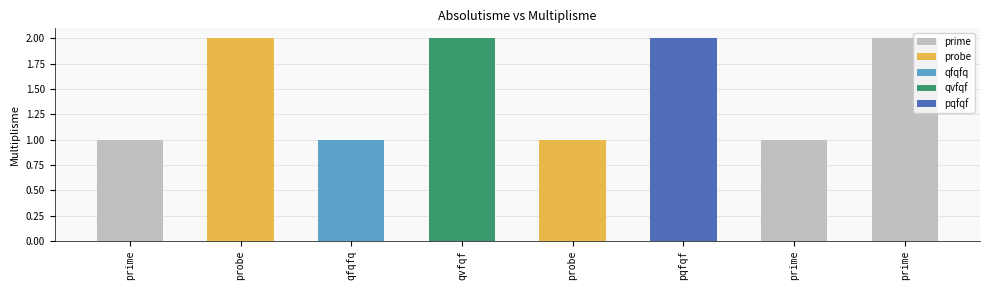

Rank the categories by value from lowest to highest.

prime, qfqfq, probe, prime, probe, qvfqf, pqfqf, prime